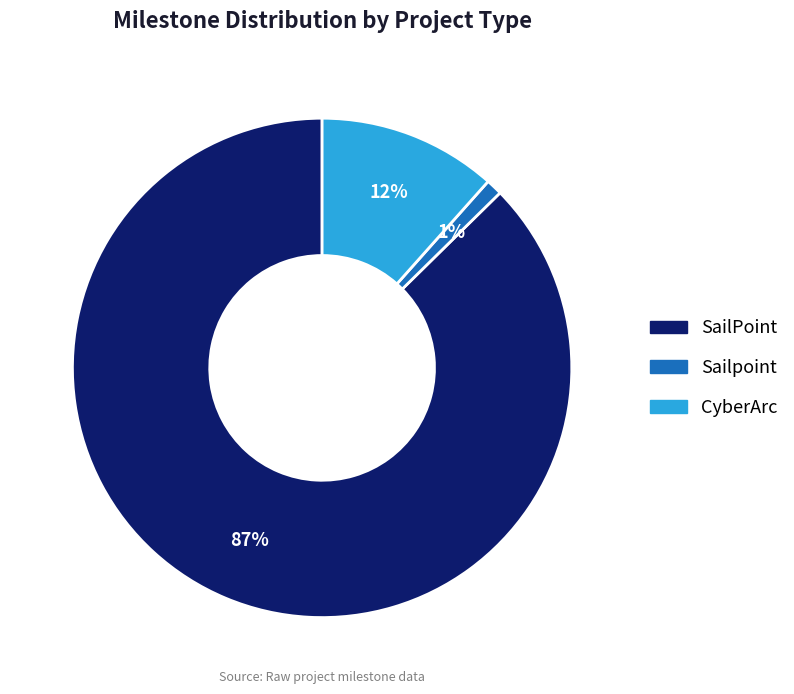

To the nearest percent, what is the difference between the largest and smallest slice percentages?

86%